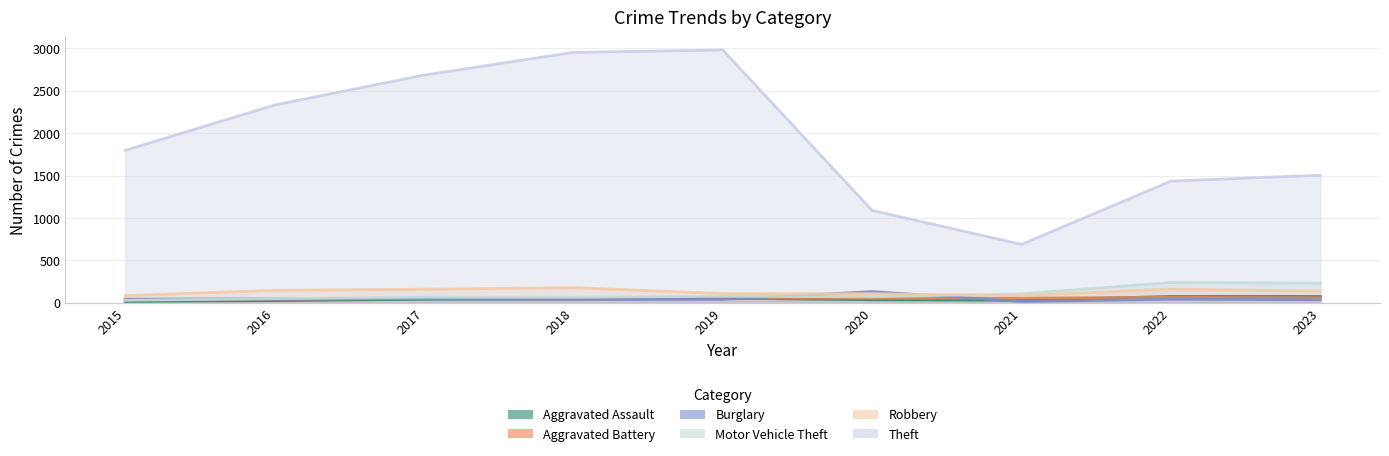

What is the total value across all series at 2017?

3053